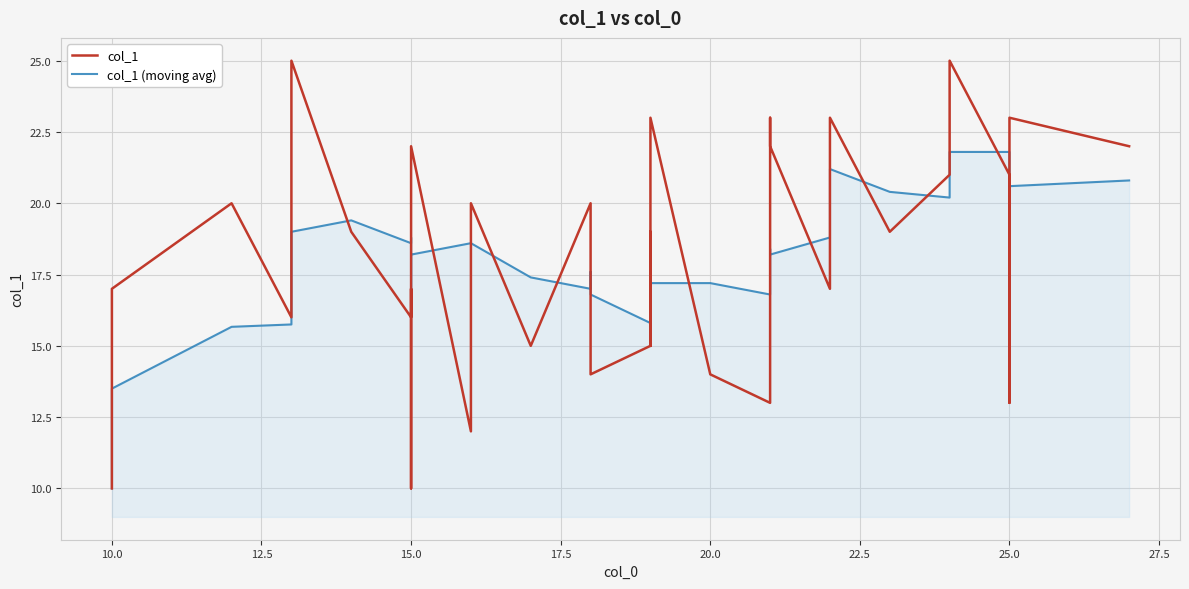

Rank the series by their average value, from lowest to highest.

col_1 (moving avg), col_1